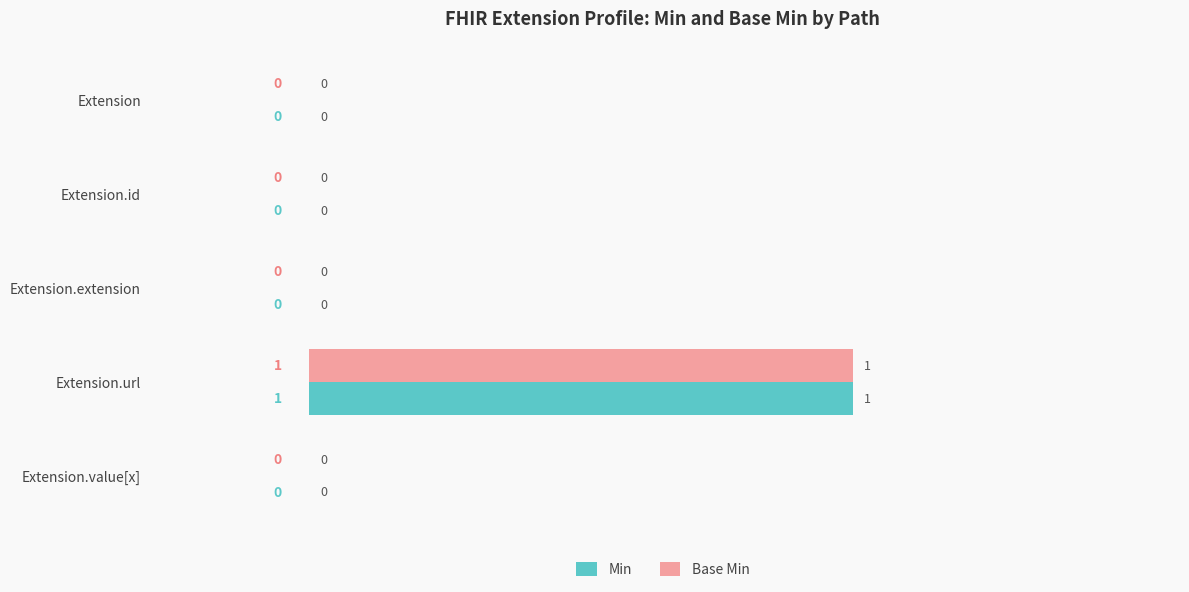

At which label does Base Min reach its peak?

Extension.url